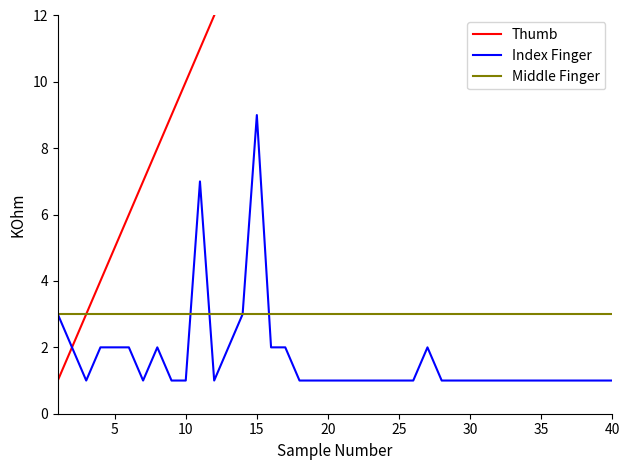

Which category has the highest value in the Index Finger series?

15